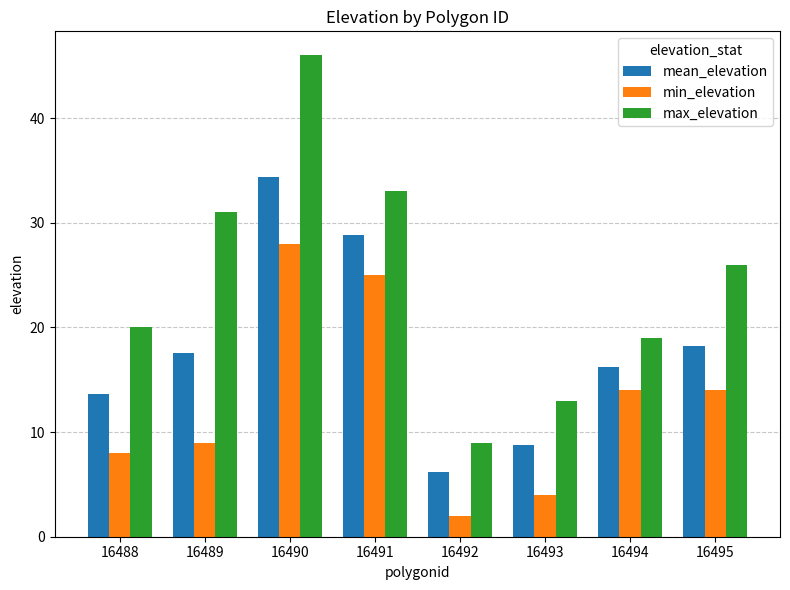

At which category is the sum across all series the highest?

16490